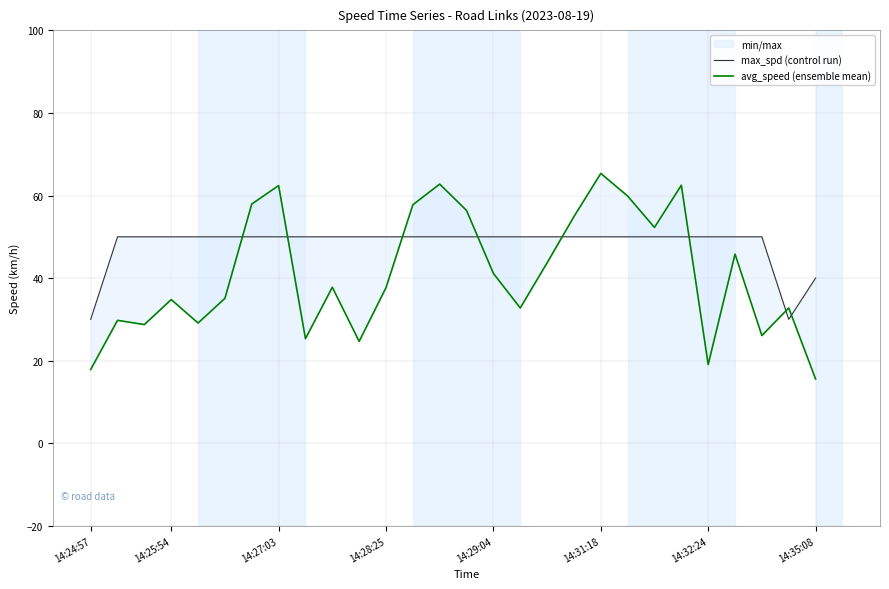

True or false: max_spd (control run) has more than 1 points higher than both neighbors.

False